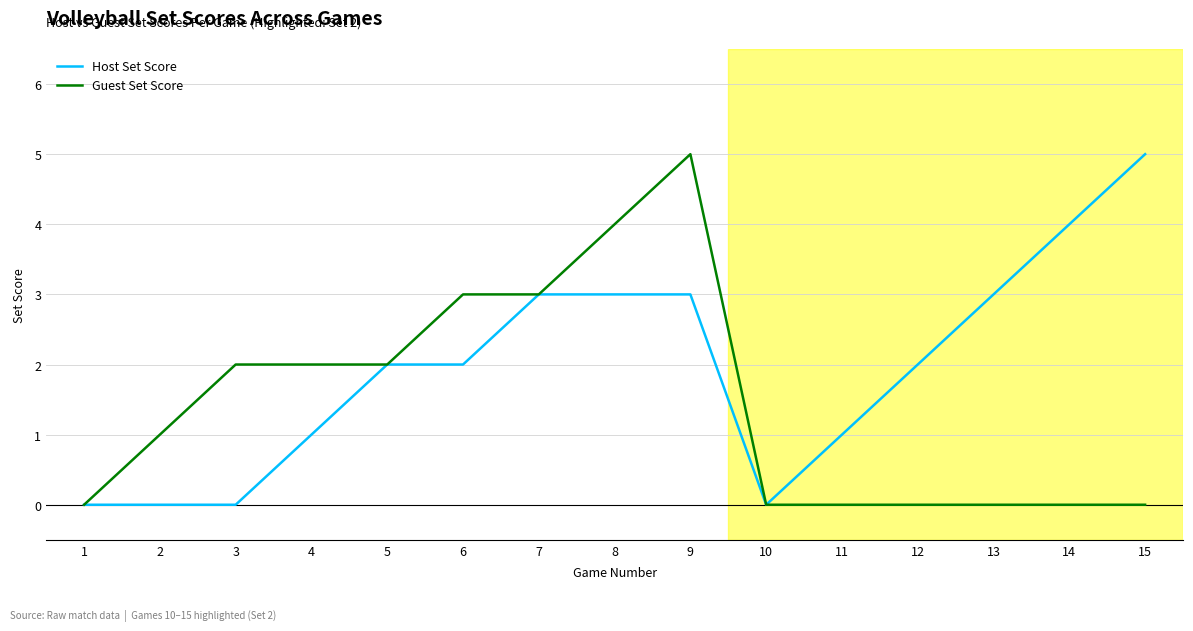

What is the spread (max minus min) of values at 11?

1